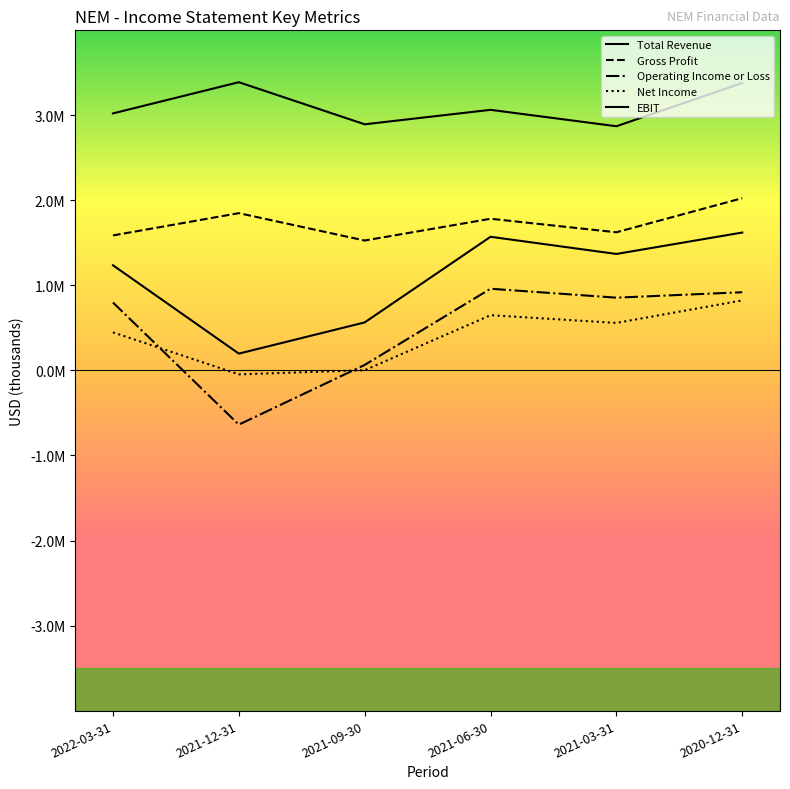

True or false: Gross Profit has a value of 3050895 at 2020-12-31.

False